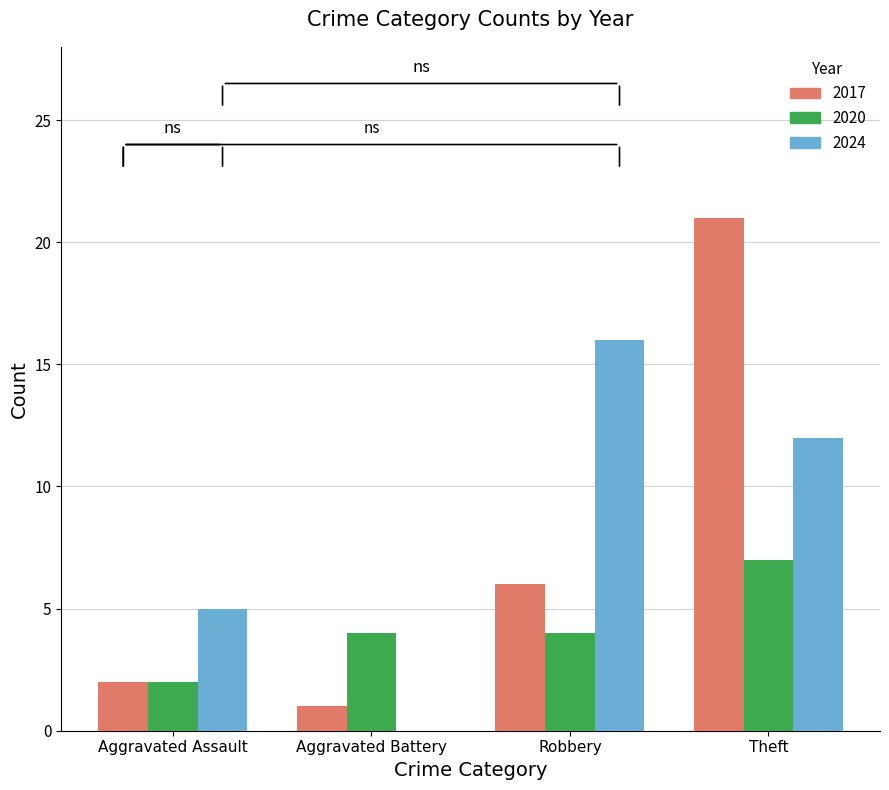

Which series has the largest total across all categories?

2024